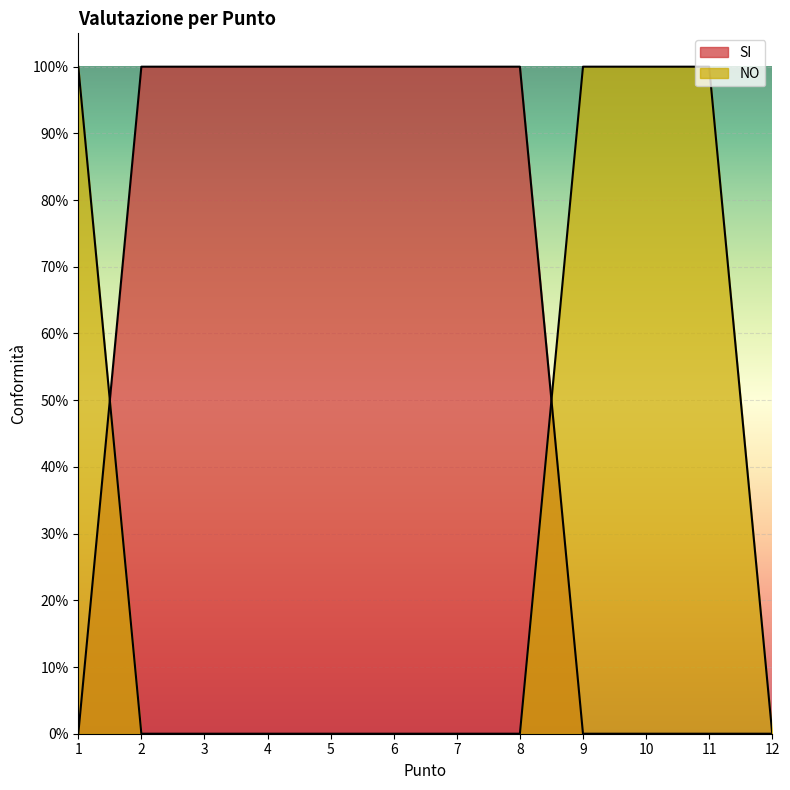

True or false: SI has more than 1 interior local peaks.

False